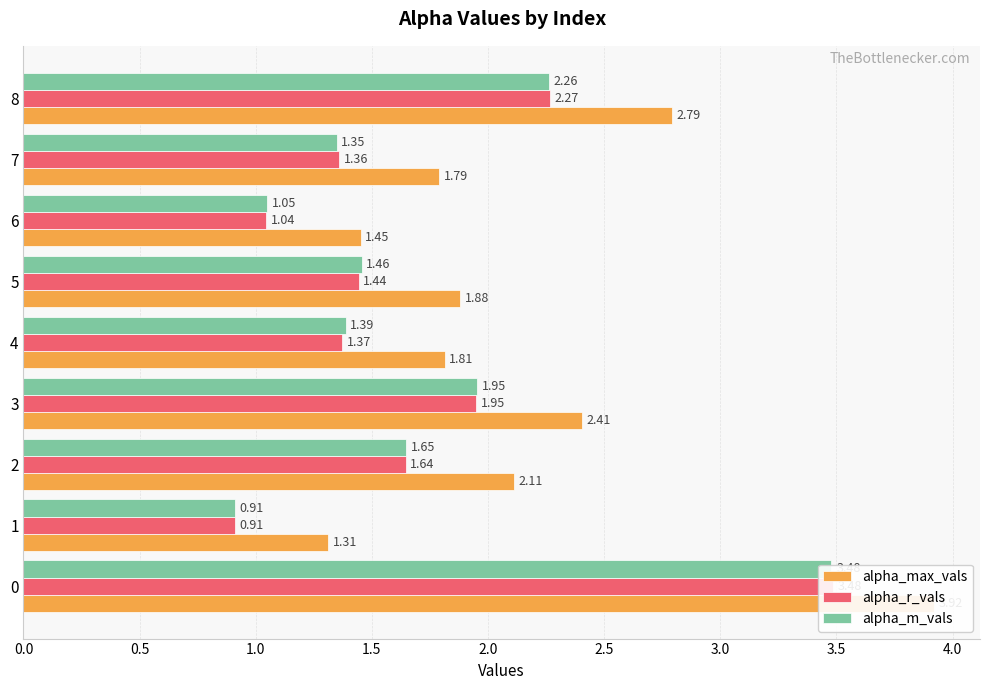

What is the greatest value displayed?

3.9